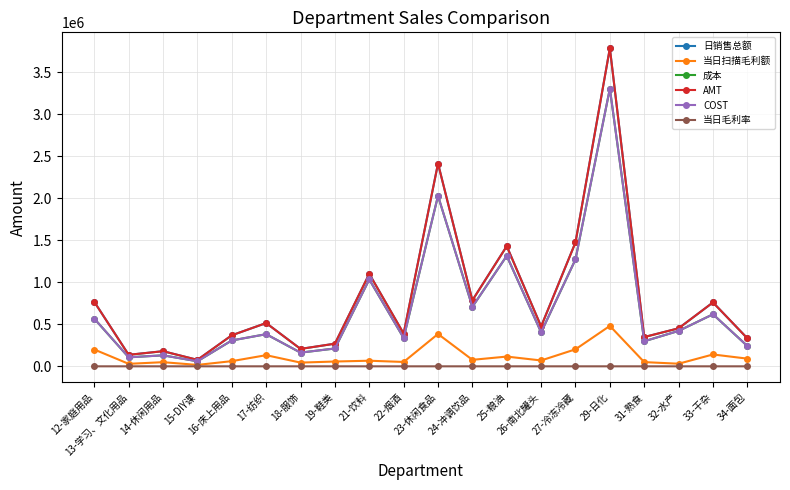

Does the chart have visible grid lines?

Yes